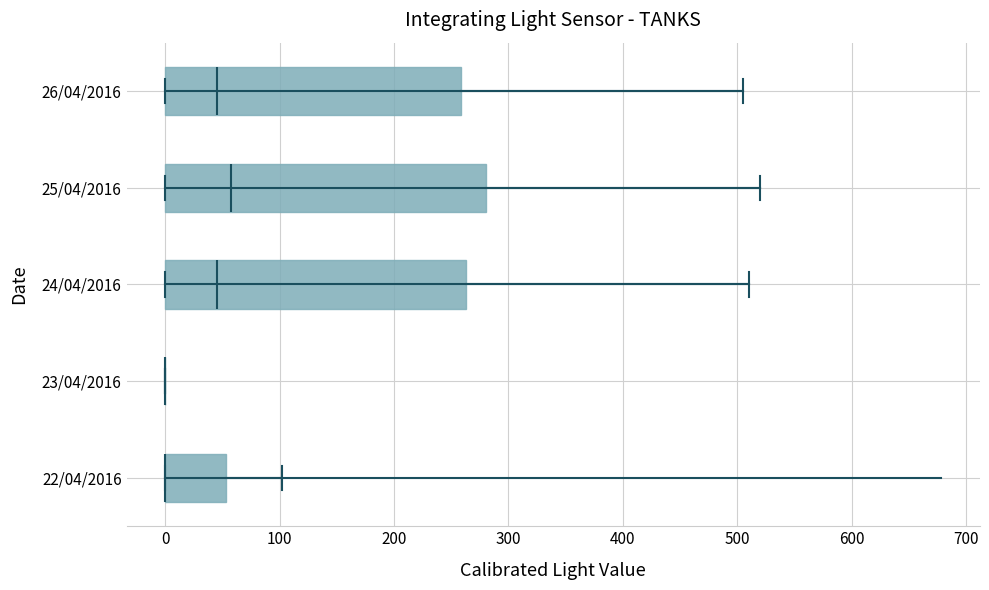

Reading bottom to top, read every box against the x-axis: the position of its median line, the range the box covers, and the ends of its whiskers. The values are not printed on the chart, so give them approximately, as read against the axis.

22/04/2016: median 0 (drawn on the box's left edge), box 0 to 50, whiskers 0 to 100
23/04/2016: box collapsed to a line at 0, whiskers 0 to 0
24/04/2016: median 50, box 0 to 260, whiskers 0 to 510
25/04/2016: median 60, box 0 to 280, whiskers 0 to 520
26/04/2016: median 50, box 0 to 260, whiskers 0 to 510